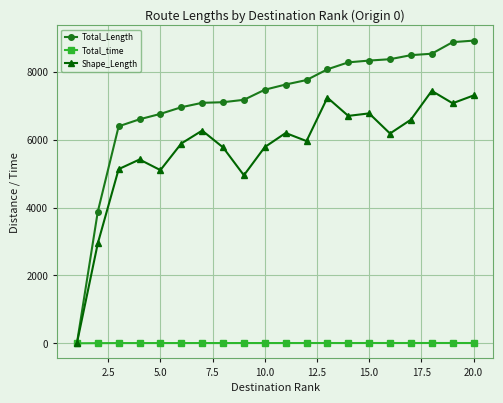

What is the greatest value displayed?

8923.7